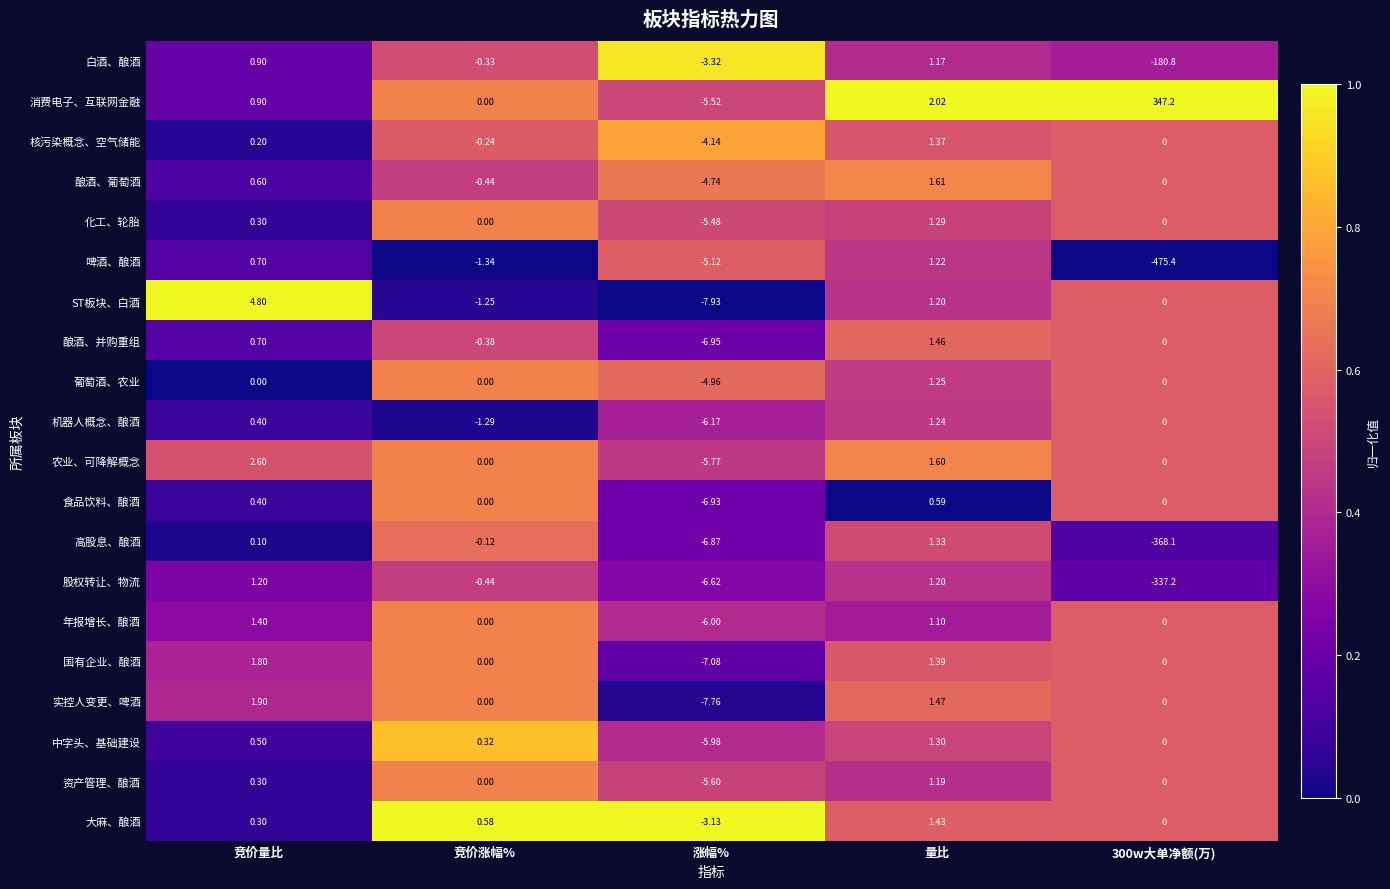

At which category is the sum across all series the highest?

量比